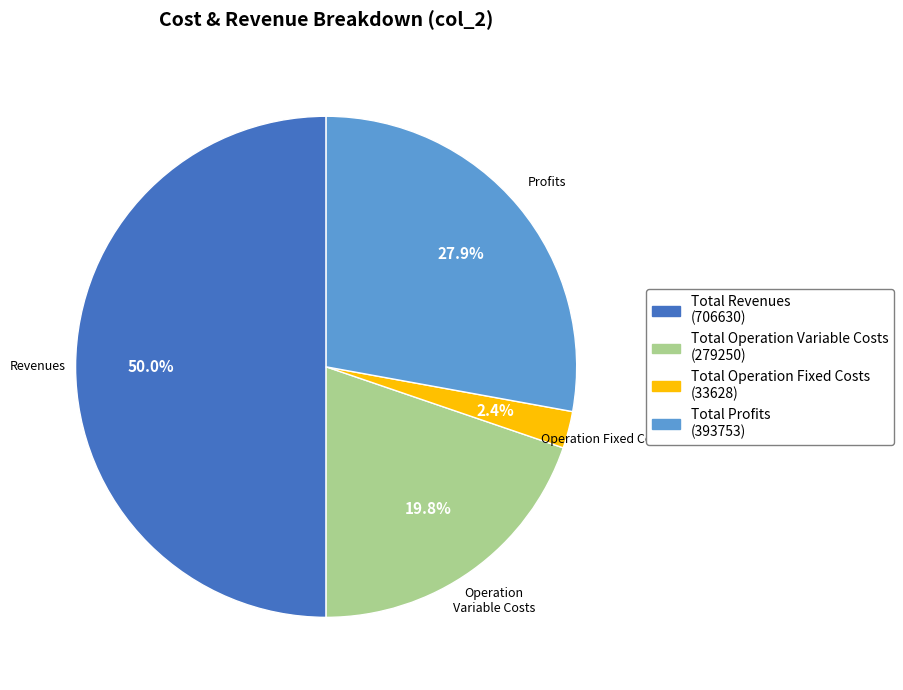

What is the largest slice in the pie chart?

Total Revenues